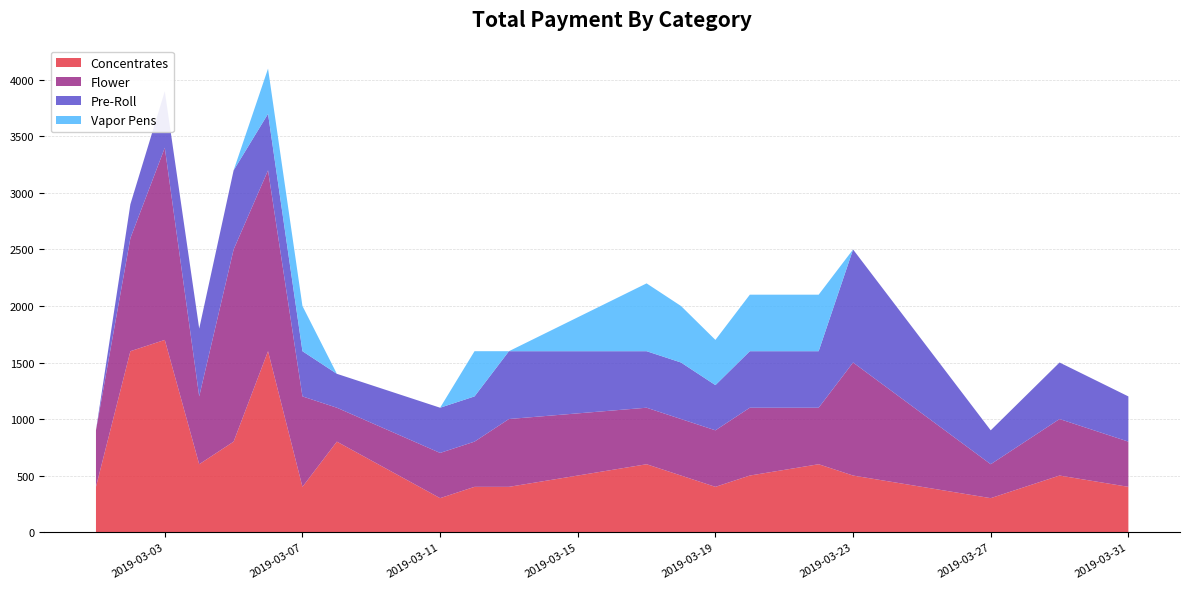

Reading left to right, what are all the values shown in this chart?

Concentrates: 2019-03-01=400	2019-03-02=1600	2019-03-03=1700	2019-03-04=600	2019-03-05=800	2019-03-06=1600	2019-03-07=400	2019-03-08=800	2019-03-11=300	2019-03-12=400	2019-03-13=400	2019-03-17=600	2019-03-18=500	2019-03-19=400	2019-03-20=500	2019-03-22=600	2019-03-23=500	2019-03-27=300	2019-03-29=500	2019-03-31=400
Flower: 2019-03-01=500	2019-03-02=1000	2019-03-03=1700	2019-03-04=600	2019-03-05=1700	2019-03-06=1600	2019-03-07=800	2019-03-08=300	2019-03-11=400	2019-03-12=400	2019-03-13=600	2019-03-17=500	2019-03-18=500	2019-03-19=500	2019-03-20=600	2019-03-22=500	2019-03-23=1000	2019-03-27=300	2019-03-29=500	2019-03-31=400
Pre-Roll: 2019-03-01=0	2019-03-02=300	2019-03-03=500	2019-03-04=600	2019-03-05=700	2019-03-06=500	2019-03-07=400	2019-03-08=300	2019-03-11=400	2019-03-12=400	2019-03-13=600	2019-03-17=500	2019-03-18=500	2019-03-19=400	2019-03-20=500	2019-03-22=500	2019-03-23=1000	2019-03-27=300	2019-03-29=500	2019-03-31=400
Vapor Pens: 2019-03-01=0	2019-03-02=0	2019-03-03=0	2019-03-04=0	2019-03-05=0	2019-03-06=400	2019-03-07=400	2019-03-08=0	2019-03-11=0	2019-03-12=400	2019-03-13=0	2019-03-17=600	2019-03-18=500	2019-03-19=400	2019-03-20=500	2019-03-22=500	2019-03-23=0	2019-03-27=0	2019-03-29=0	2019-03-31=0